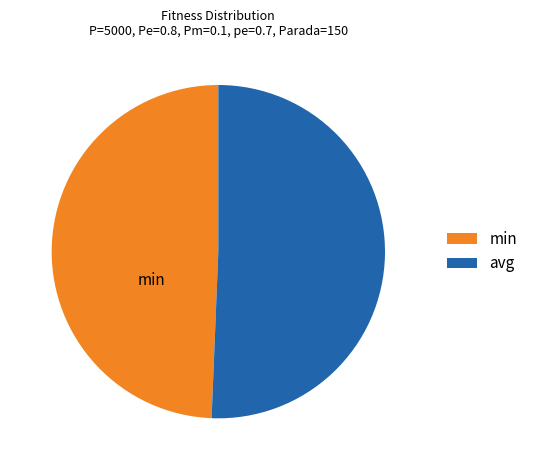

Combined, do avg and min account for over 50%?

Yes